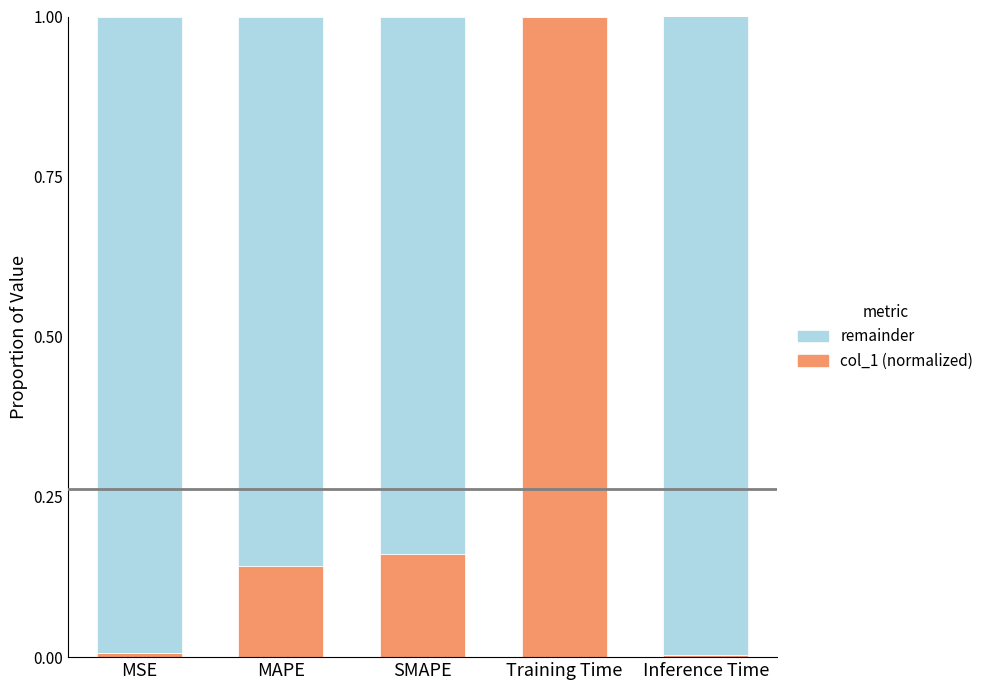

What is the sum of all col_1 (normalized) values?

1.3